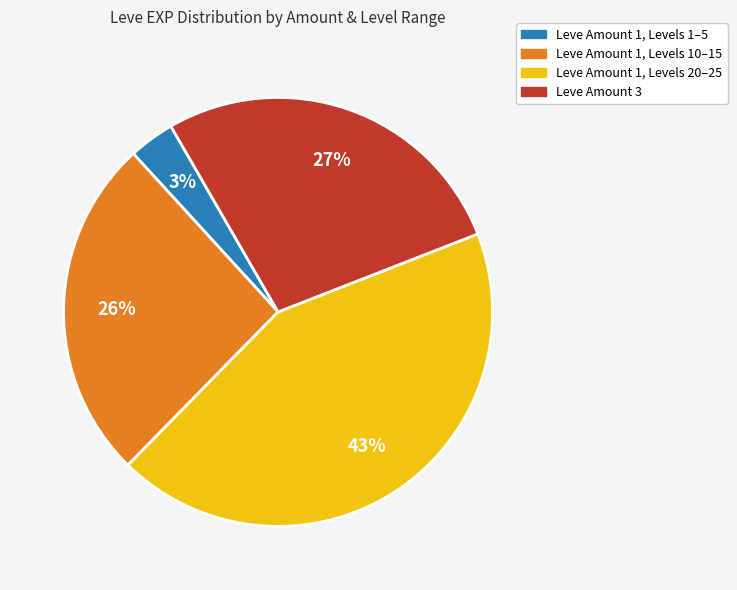

How many segments does this pie chart have?

4